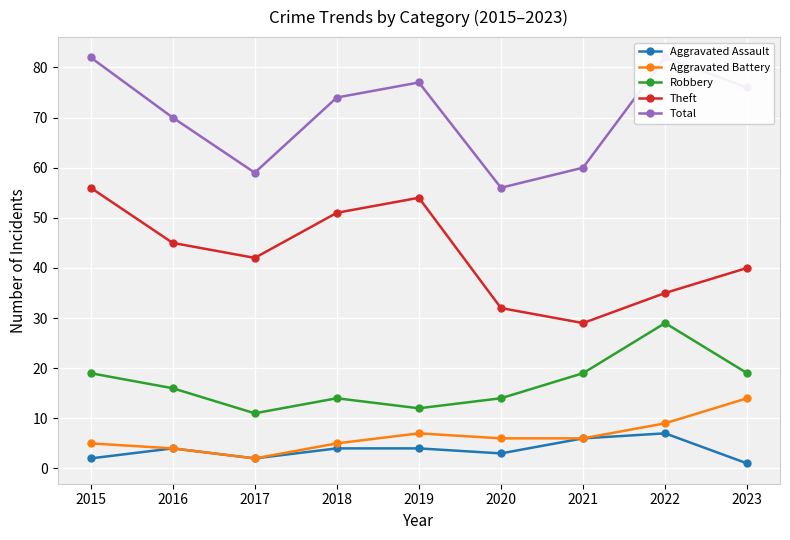

What is the sum of all Total values?

636